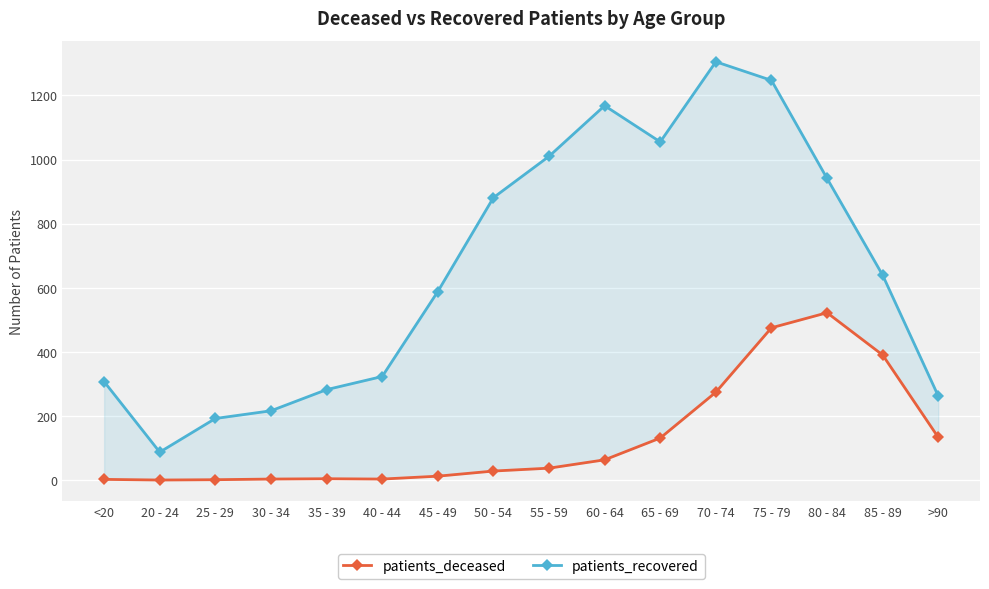

Between 80 - 84 and >90, which series saw the biggest shift?

patients_recovered